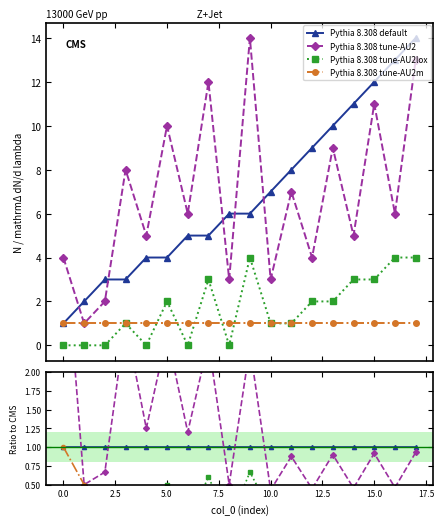

What are all the series names shown in the legend?

Pythia 8.308 default, Pythia 8.308 tune-AU2, Pythia 8.308 tune-AU2lox, Pythia 8.308 tune-AU2m